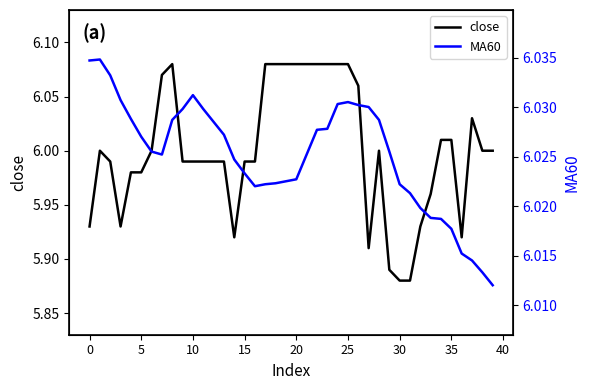

True or false: close has more than 2 interior local peaks.

True